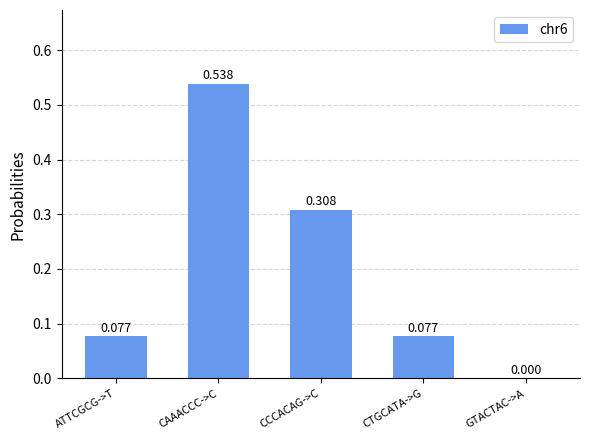

Are the bars horizontal?

No